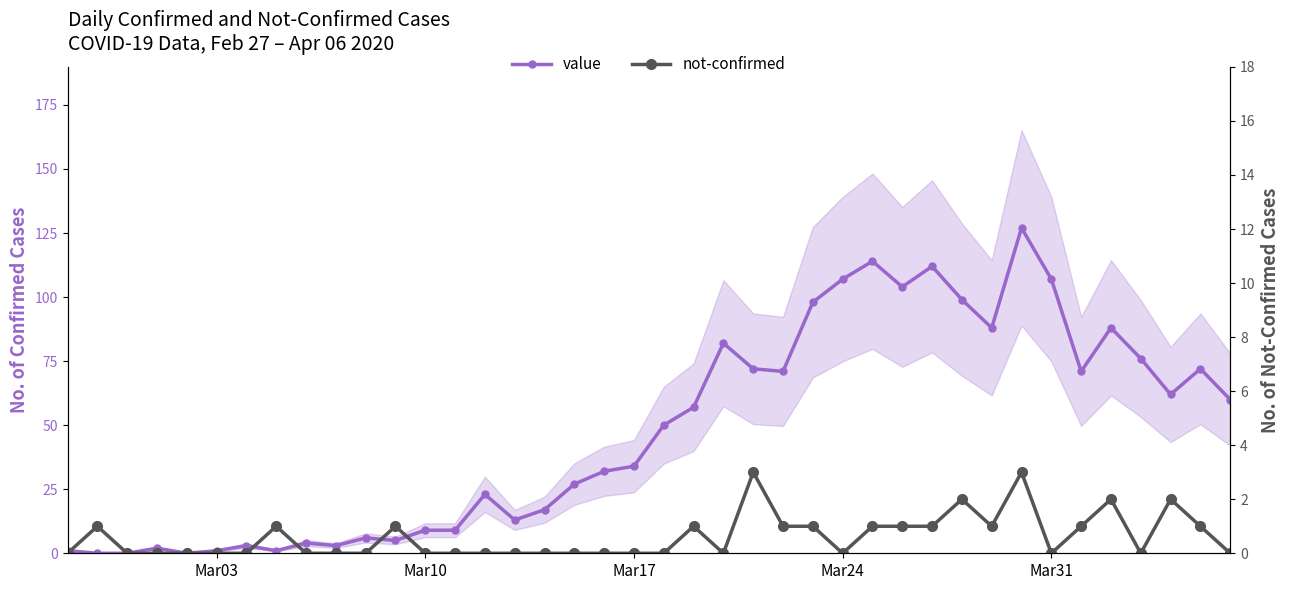

Is it true that not-confirmed equals 0 at Mar31?

True